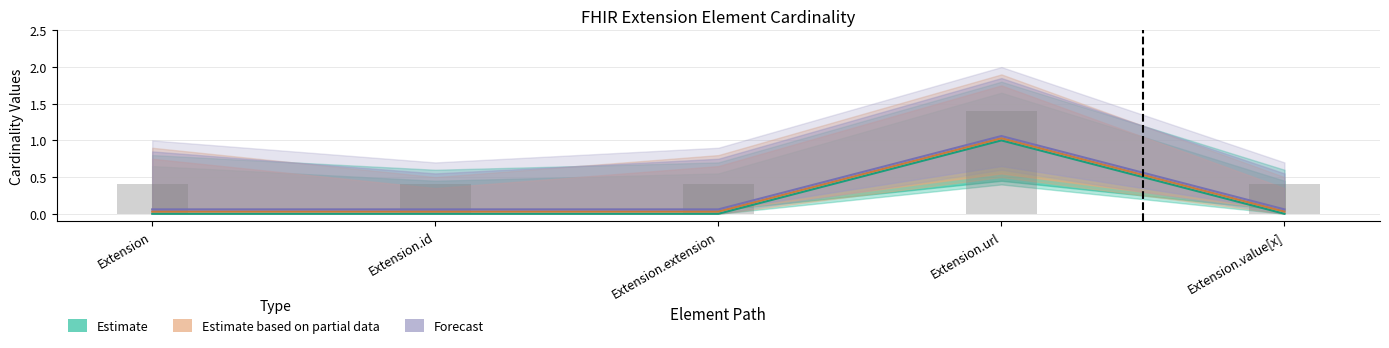

Which has a higher value, Extension.value[x] or Extension.id?

Extension.value[x]